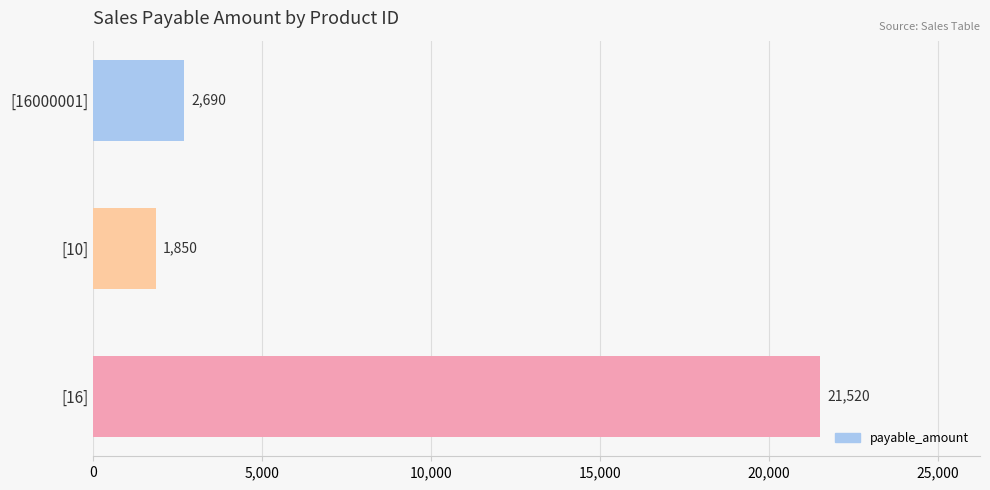

How many data points are less than 2690?

1